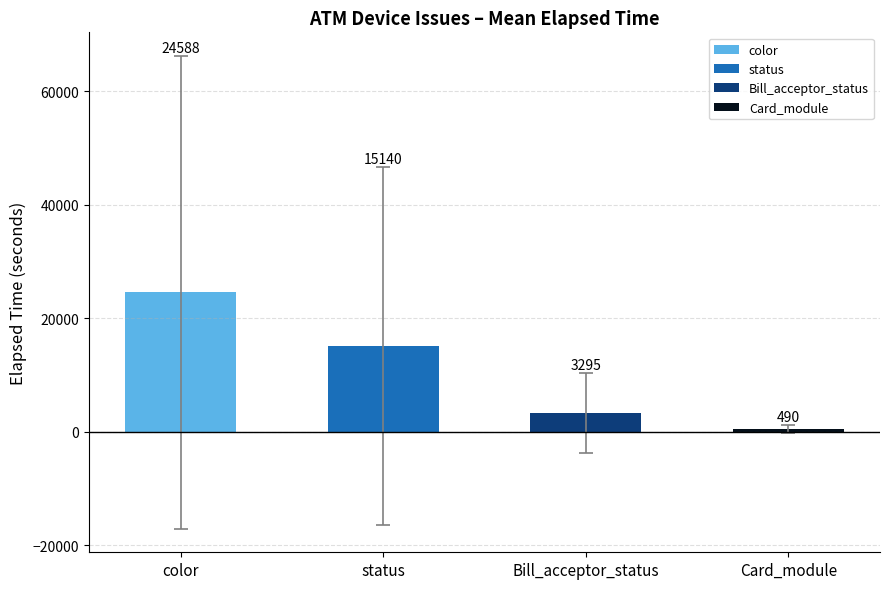

At which label does the data first exceed 15139?

color